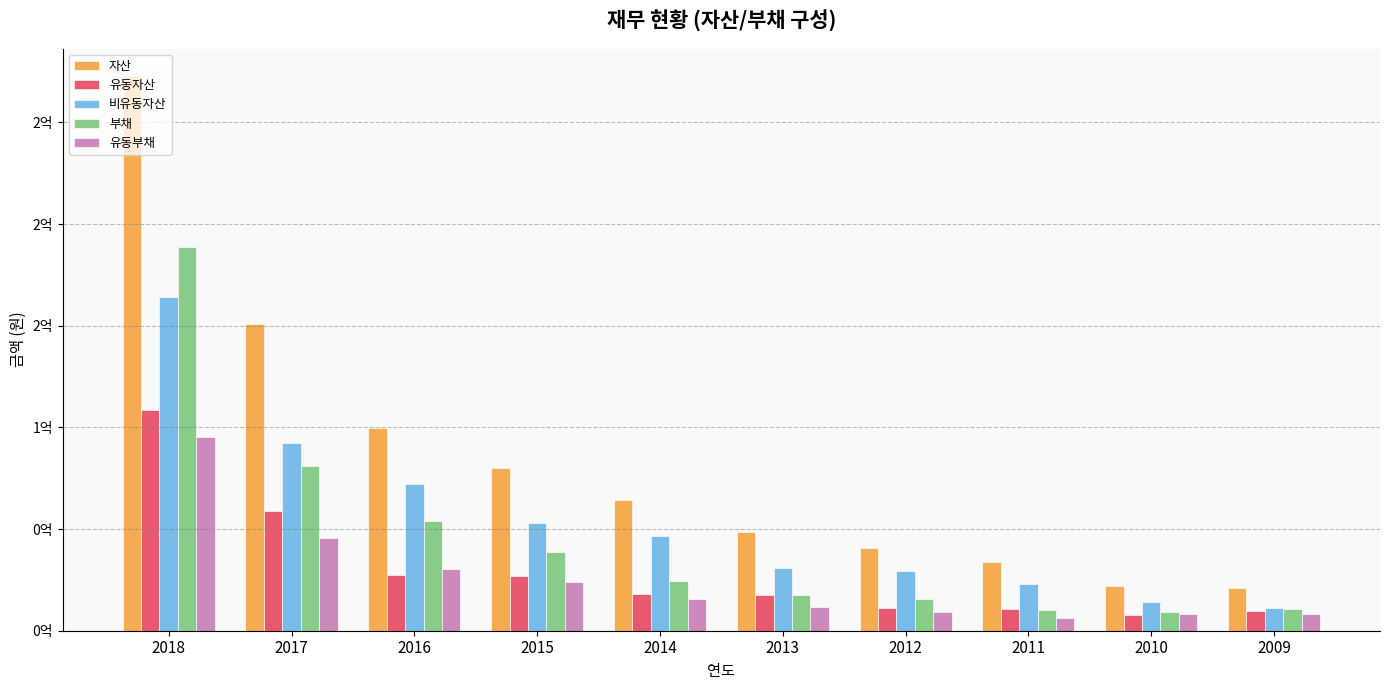

At which label does 부채 reach its peak?

2018